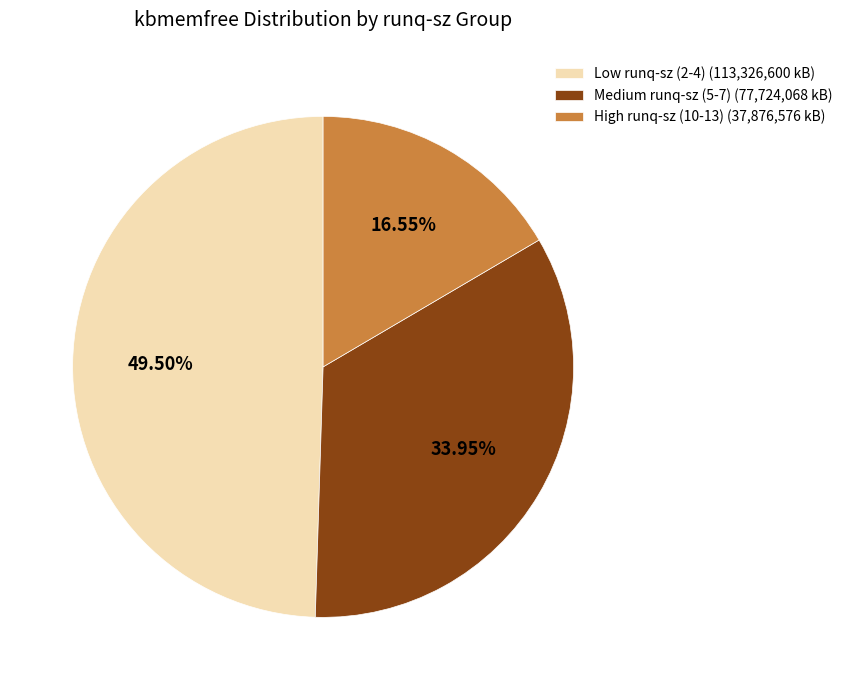

Combined, do High runq-sz (10-13) (37,876,576 kB) and Medium runq-sz (5-7) (77,724,068 kB) account for over 50%?

Yes